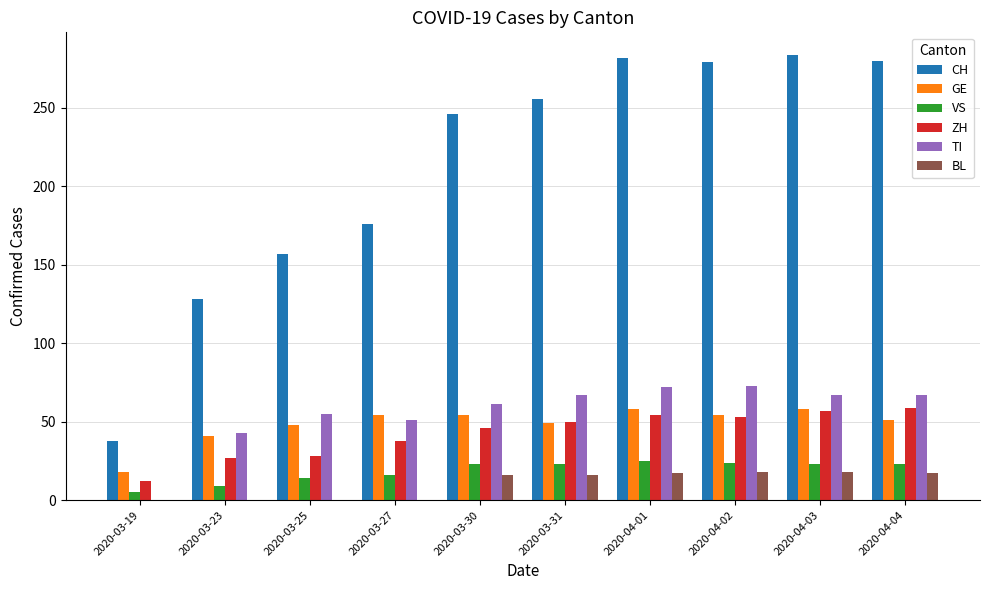

At which label is CH closest to 161?

2020-03-25